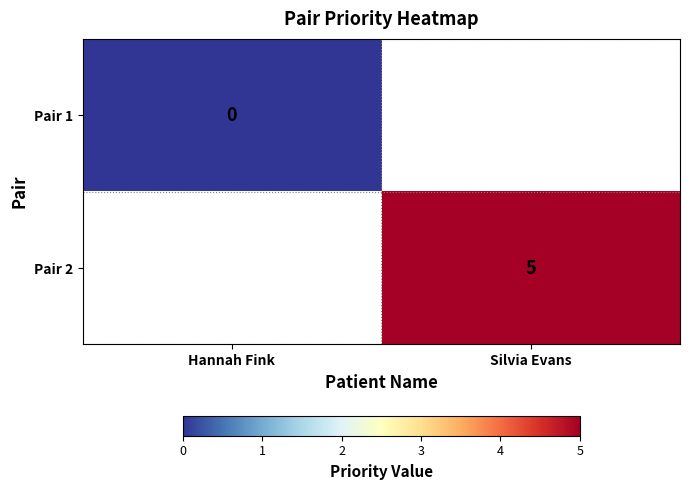

At which category does the chart reach its minimum across all series?

Hannah Fink